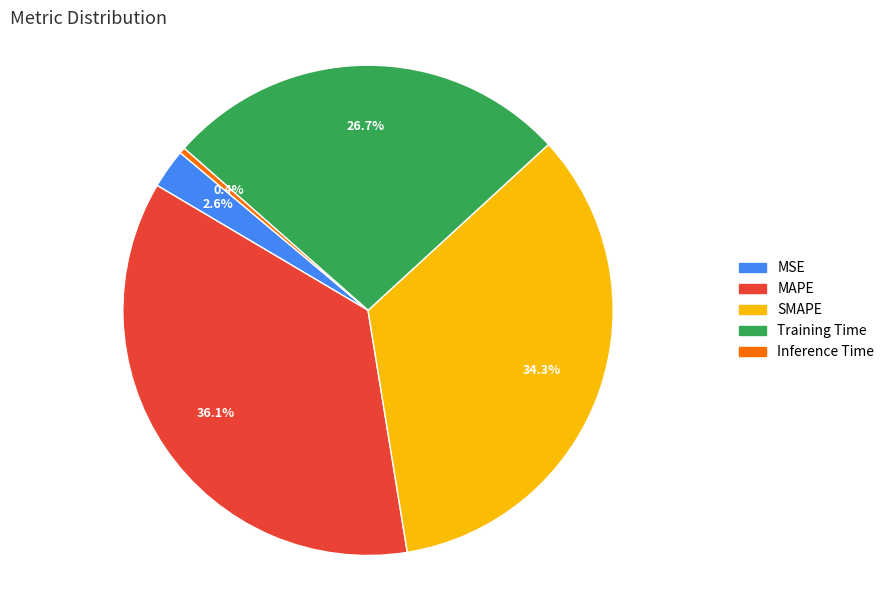

What percentage is the MAPE slice, to the nearest percent?

36%